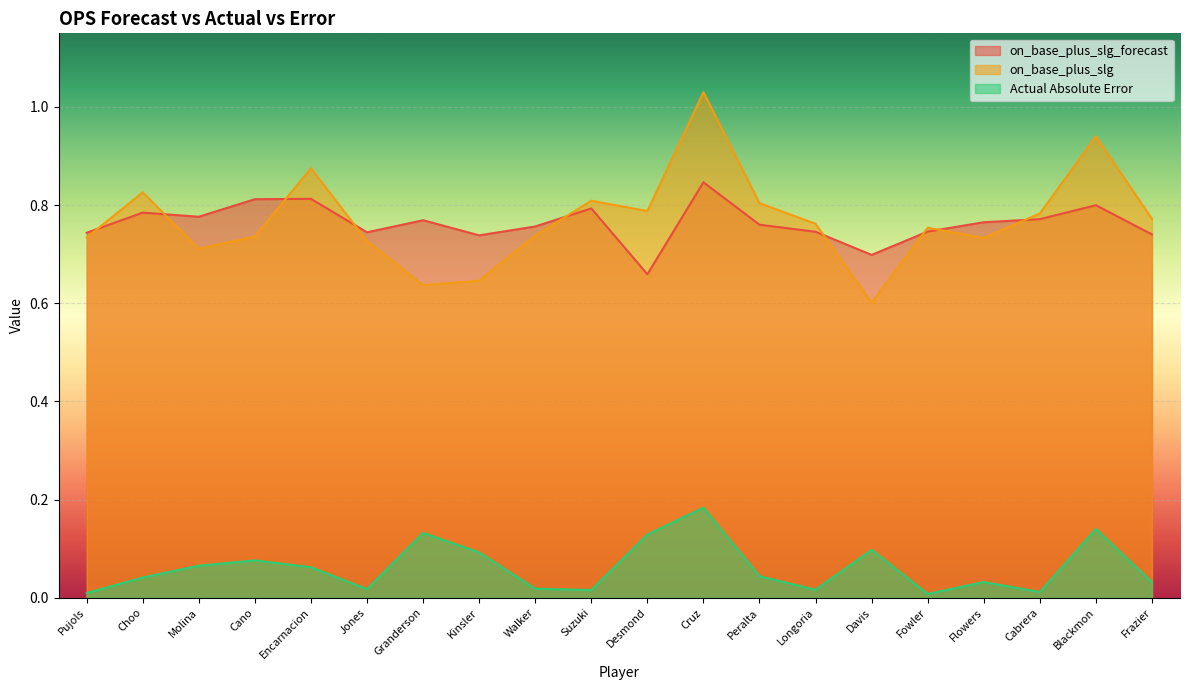

Between which two adjacent categories do on_base_plus_slg_forecast and on_base_plus_slg first intersect?

Pujols and Choo